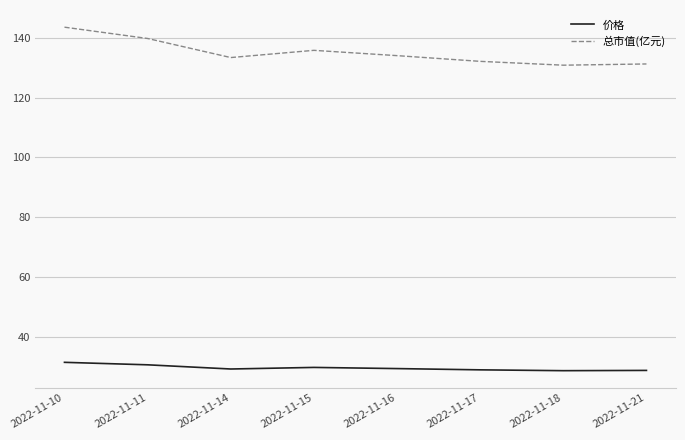

Rank the series by their maximum value, from lowest to highest.

价格, 总市值(亿元)